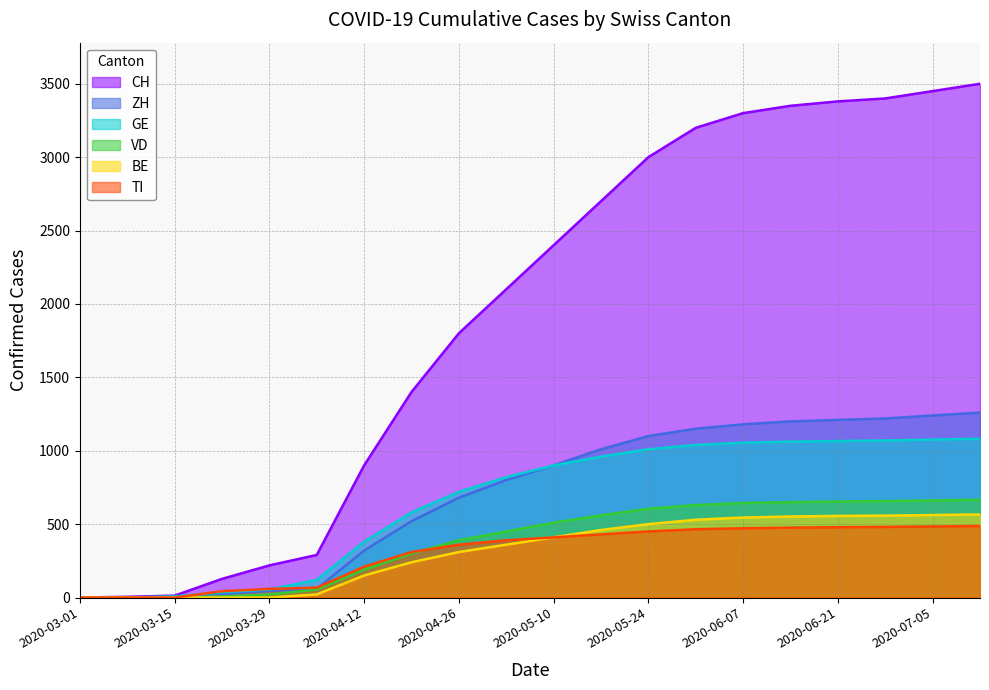

What is the total value across all series at 2020-07-05?

7473